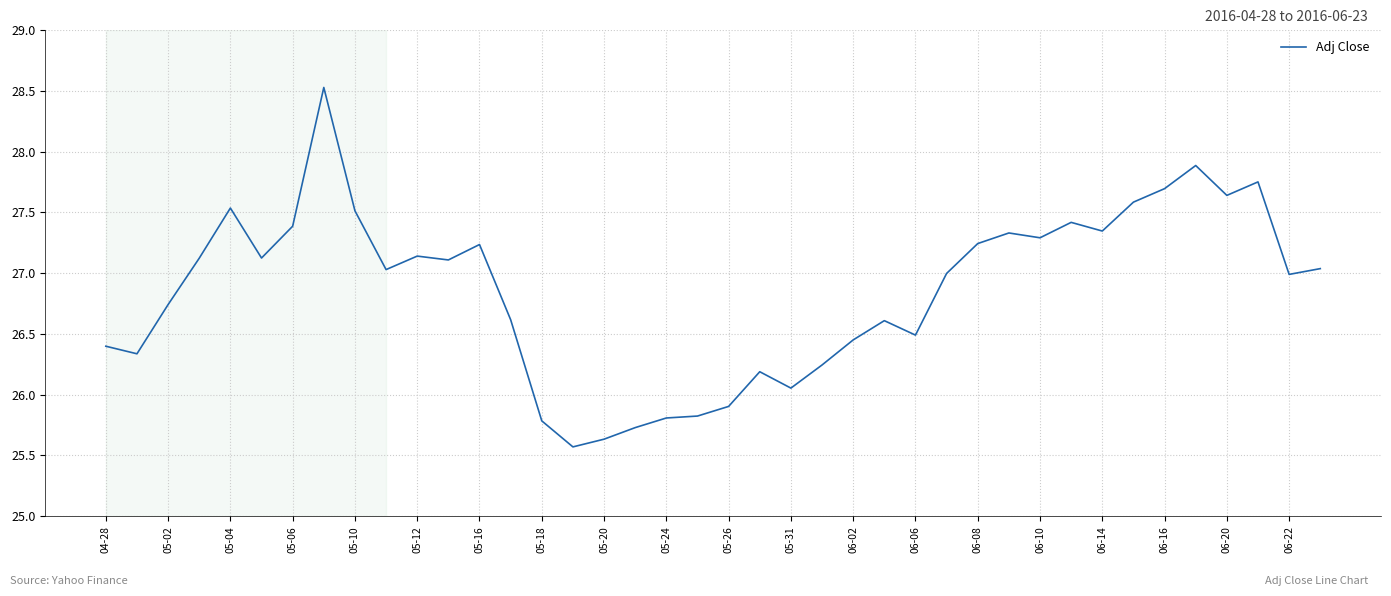

What is the maximum value shown in the chart?

28.5